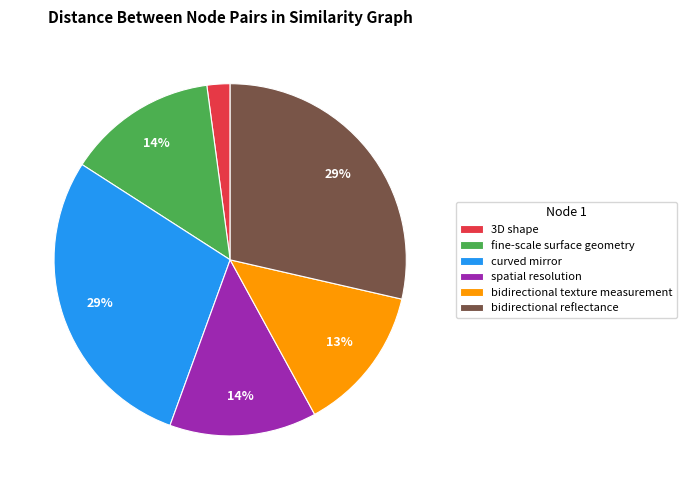

To the nearest percent, what portion does 3D shape represent?

2%